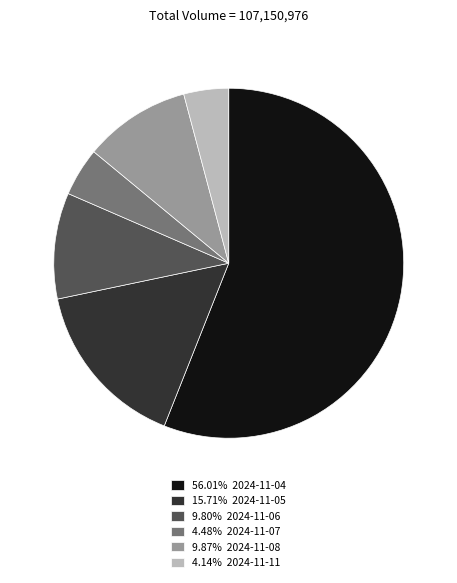

Is the sum of 15.71% 2024-11-05 and 4.48% 2024-11-07 greater than half?

No